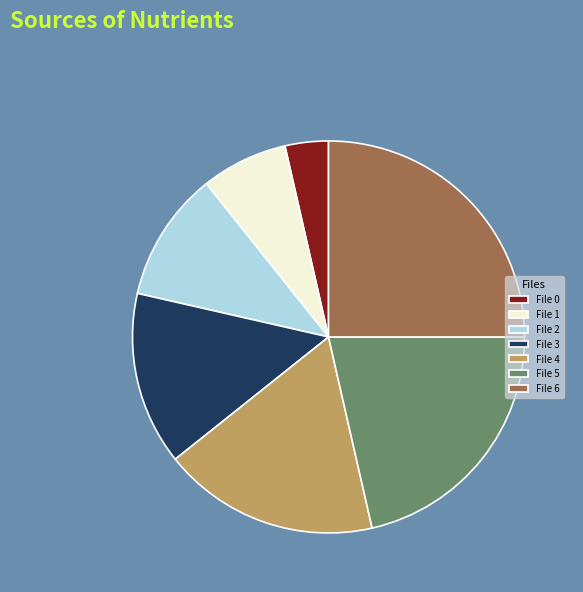

Which category has the biggest portion of the pie?

File 6